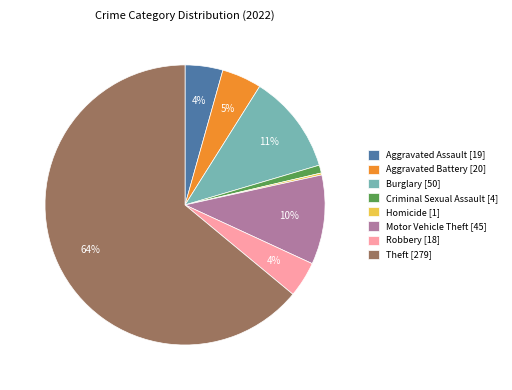

To the nearest percent, what is the difference between the Aggravated Assault [19] and Motor Vehicle Theft [45] slice percentages?

6%